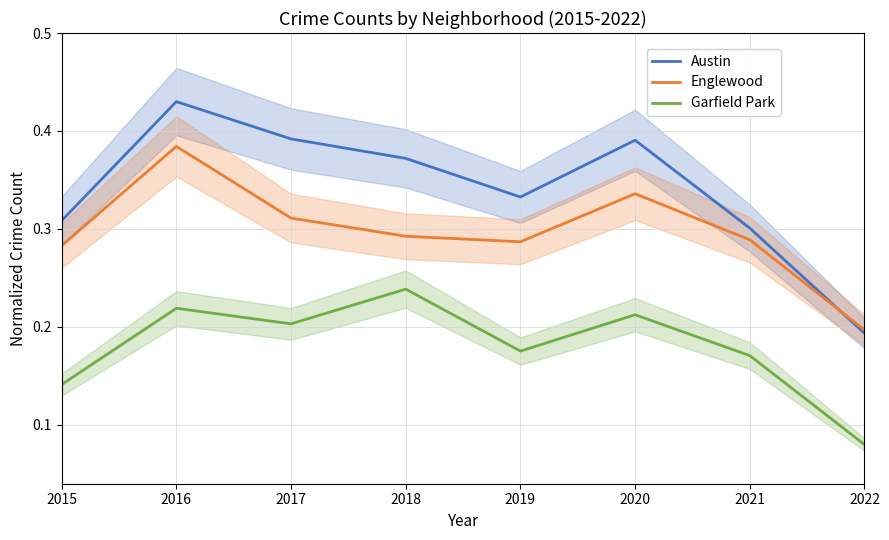

Which series changed the most between 2020 and 2022?

Austin